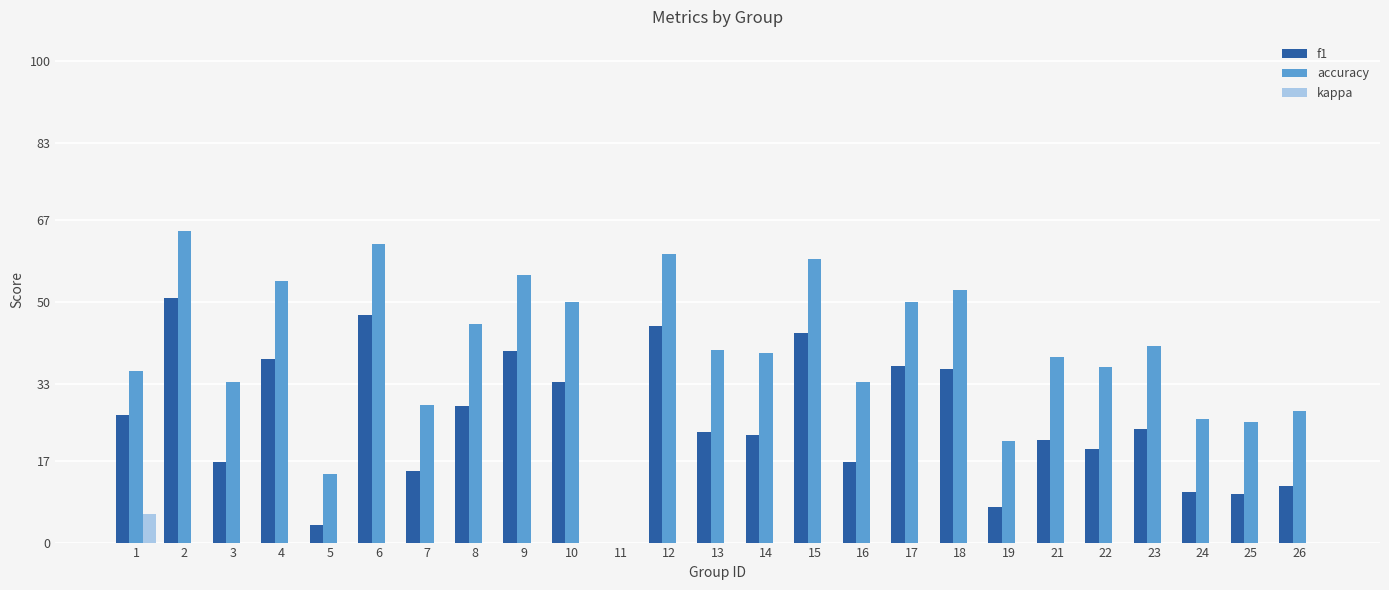

Which series has the largest total across all categories?

accuracy